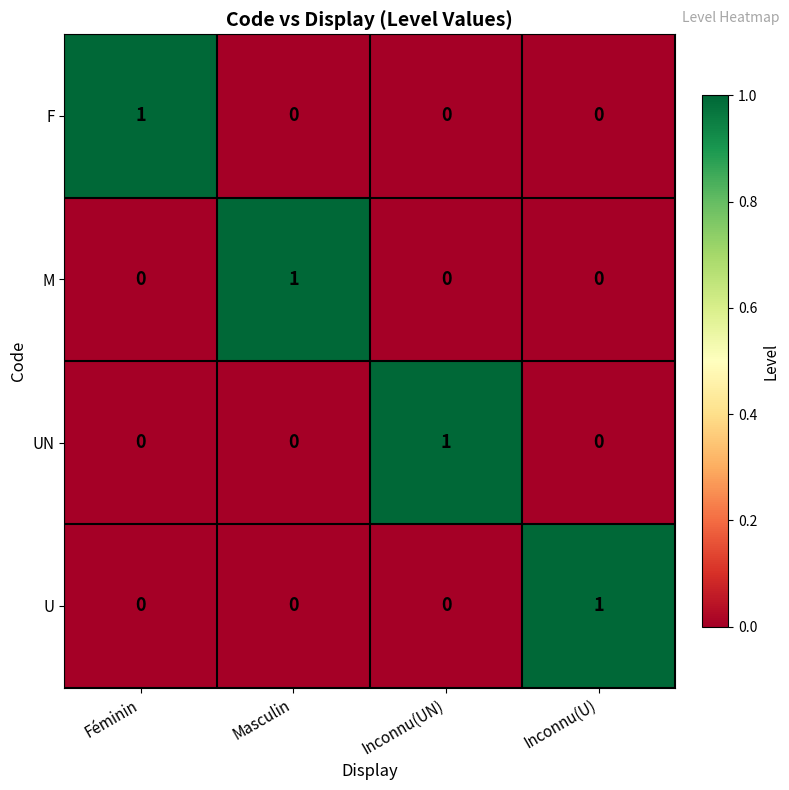

Reading left to right, list all the values displayed in this chart.

F: Féminin=1	Masculin=0	Inconnu(UN)=0	Inconnu(U)=0
M: Féminin=0	Masculin=1	Inconnu(UN)=0	Inconnu(U)=0
UN: Féminin=0	Masculin=0	Inconnu(UN)=1	Inconnu(U)=0
U: Féminin=0	Masculin=0	Inconnu(UN)=0	Inconnu(U)=1